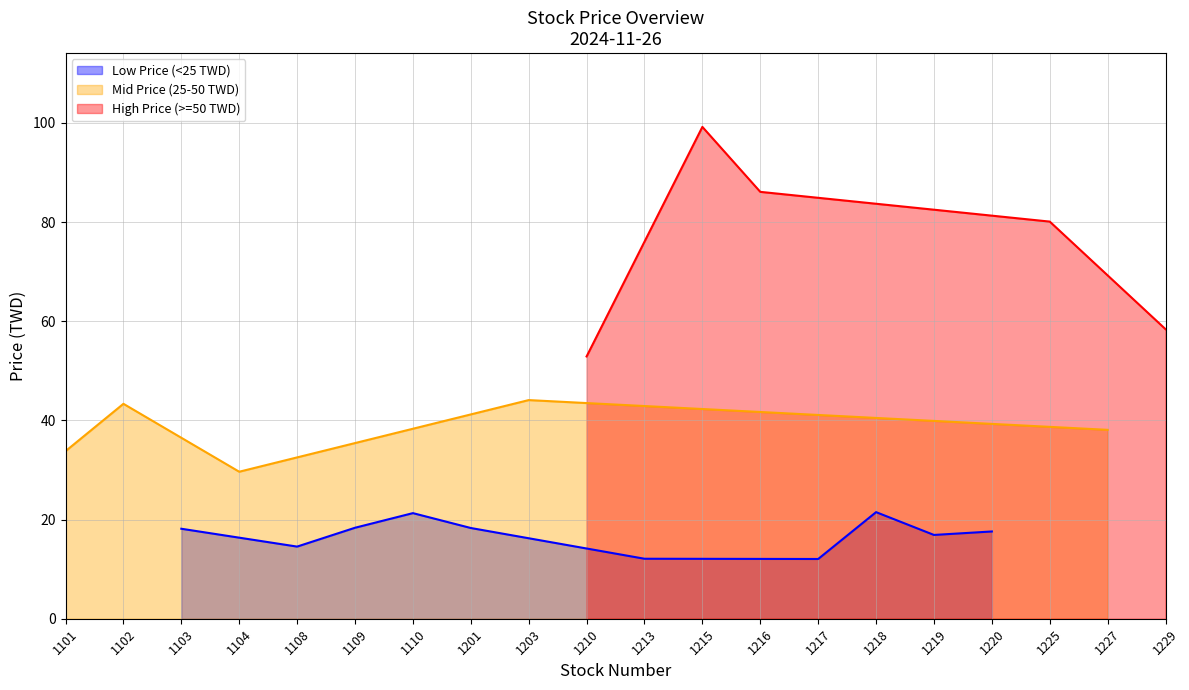

The Low Price (<25 TWD) series shows 17.6 at 1220. True or false?

True